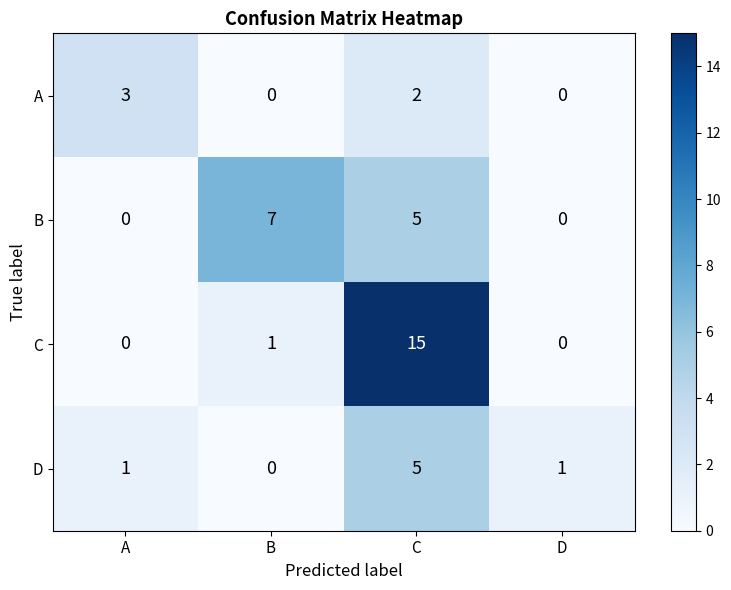

Count the number of data series in this chart.

4